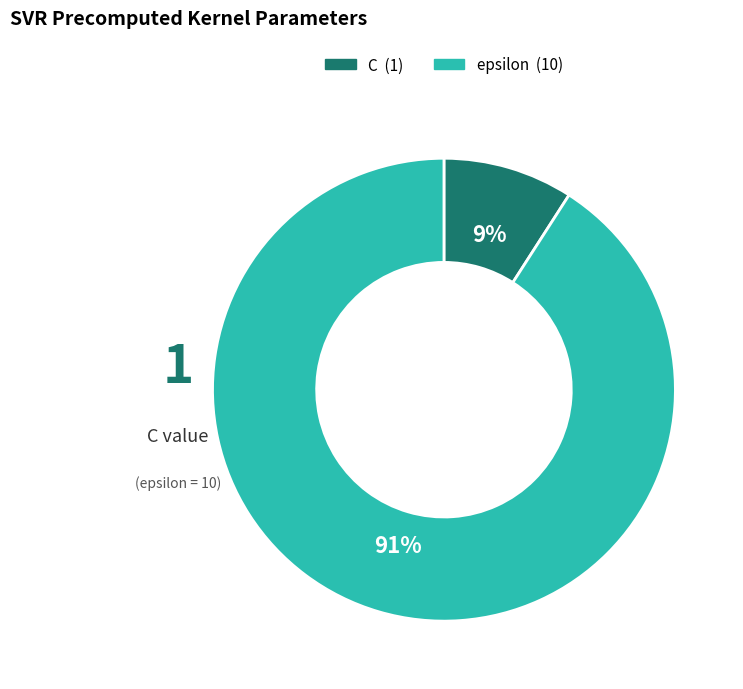

Do epsilon and C together represent more than half of the pie?

Yes